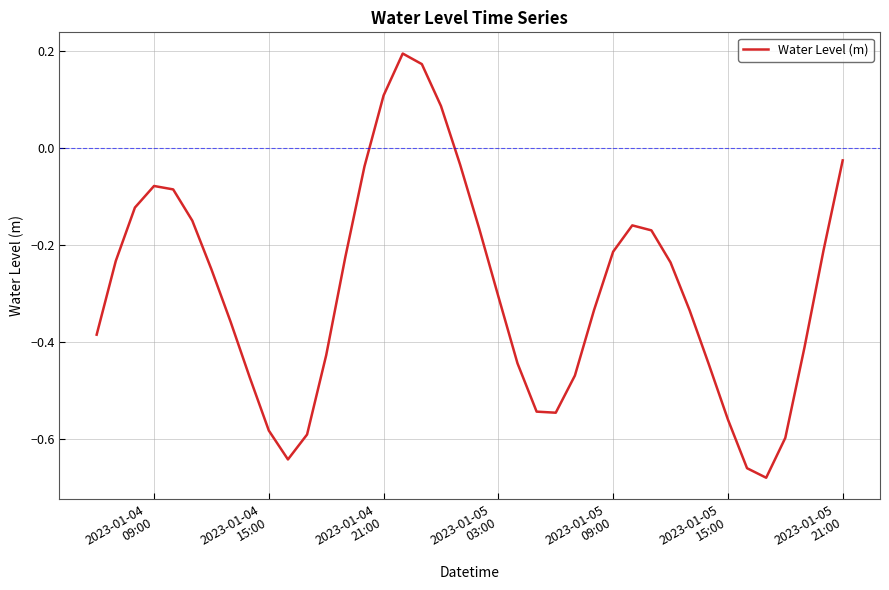

What is the difference between the maximum and minimum values?

0.9